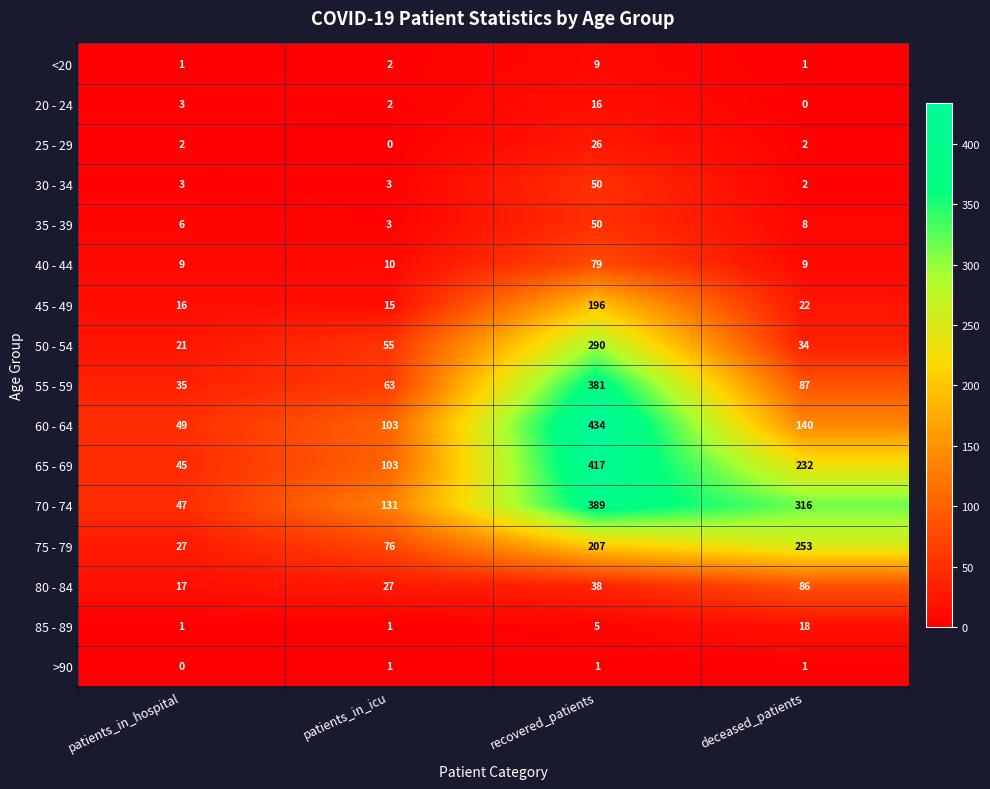

What value does the 50 - 54 series have at patients_in_hospital, to the nearest 10?

20